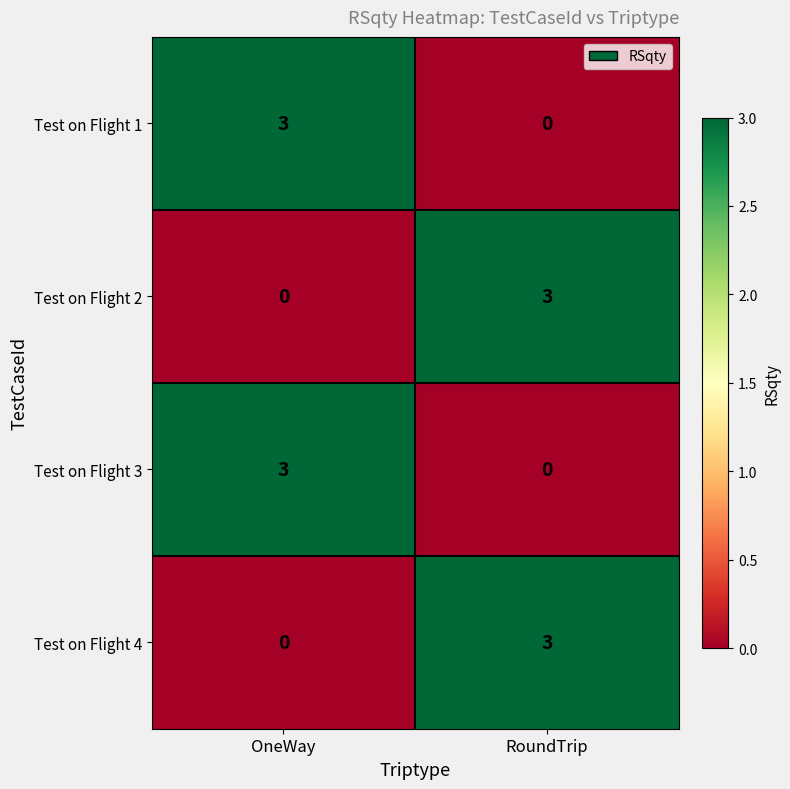

The Test on Flight 3 series shows 3 at OneWay. True or false?

True